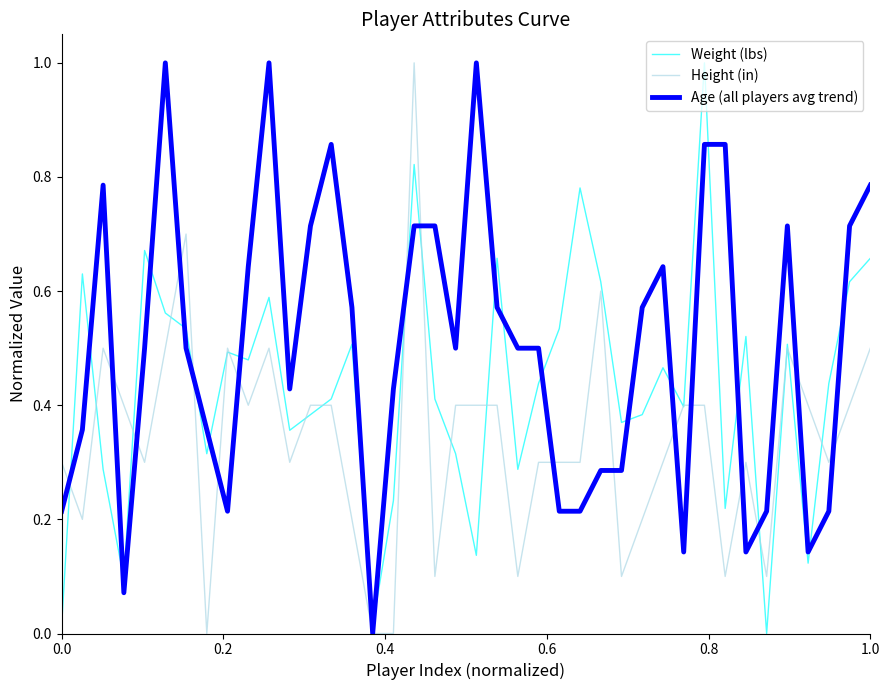

Which series has the largest total across all categories?

Age (all players avg trend)